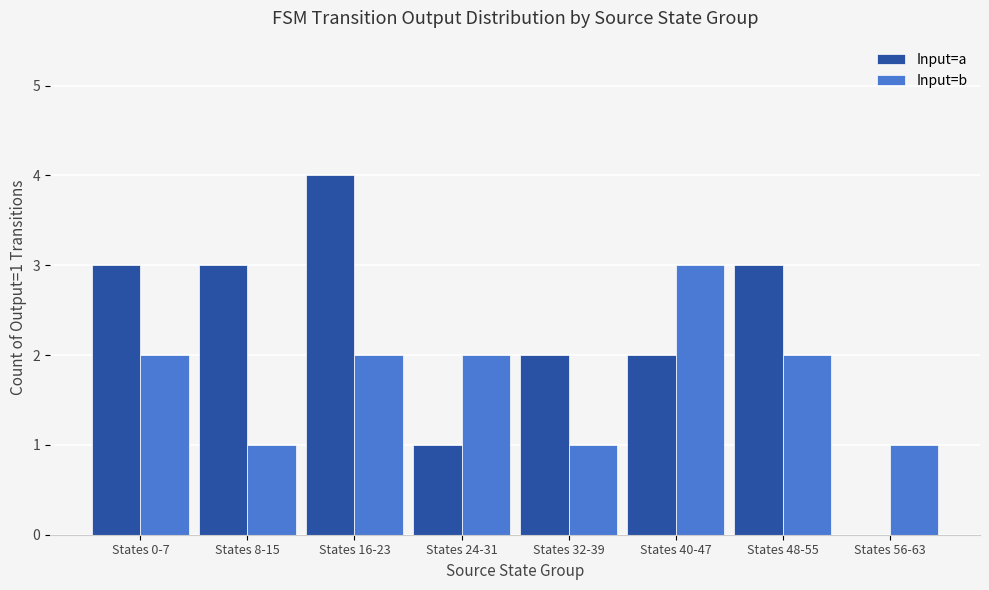

What are all the series names shown in the legend?

Input=a, Input=b